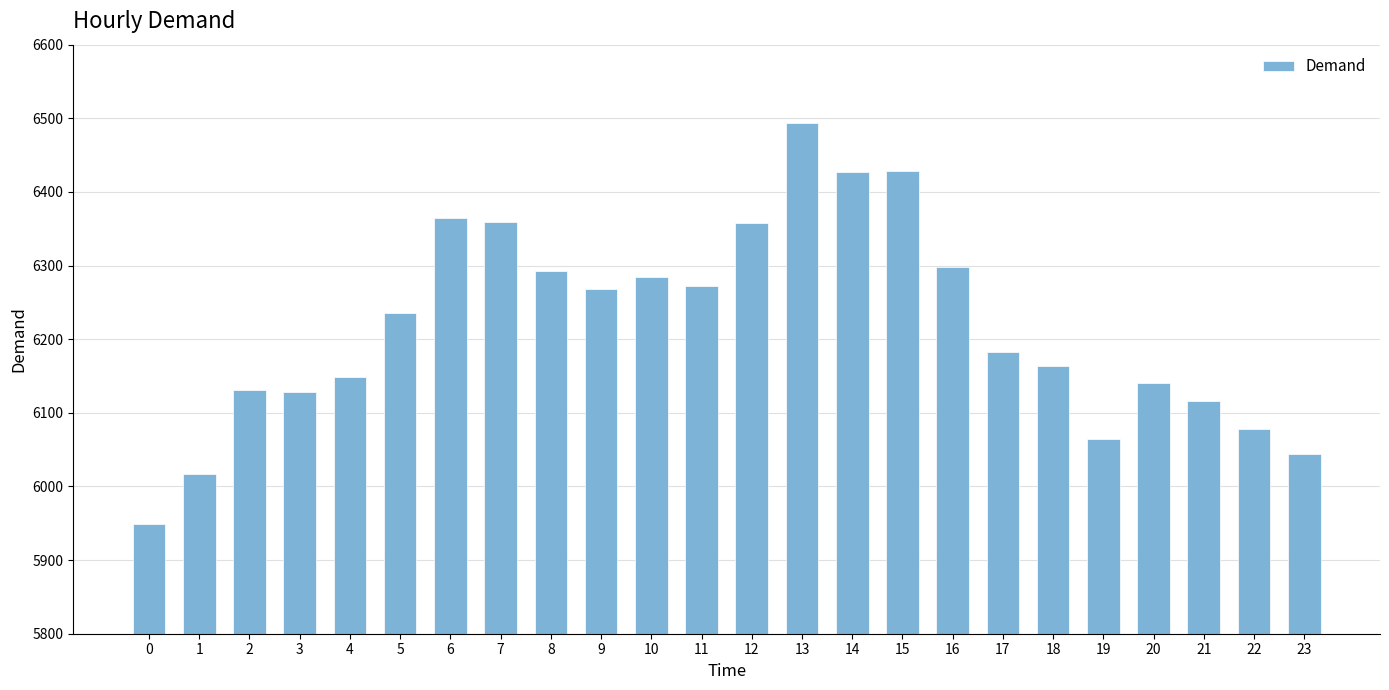

What is the sum of all values?

149242